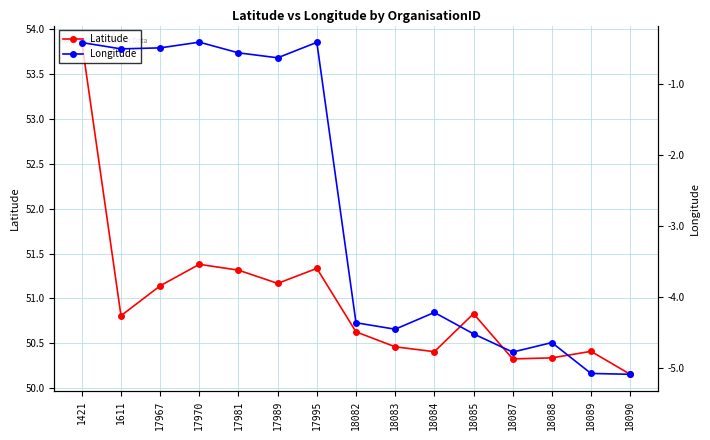

What is the difference between the maximum and minimum values in the Longitude series?

4.7